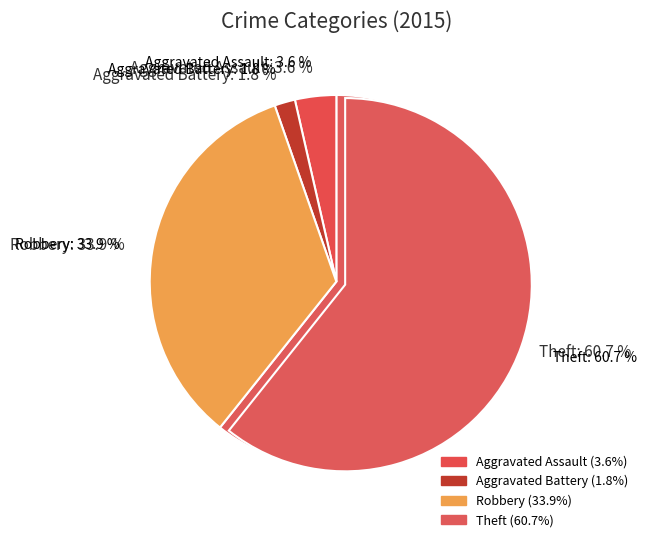

Which category accounts for the majority?

Theft